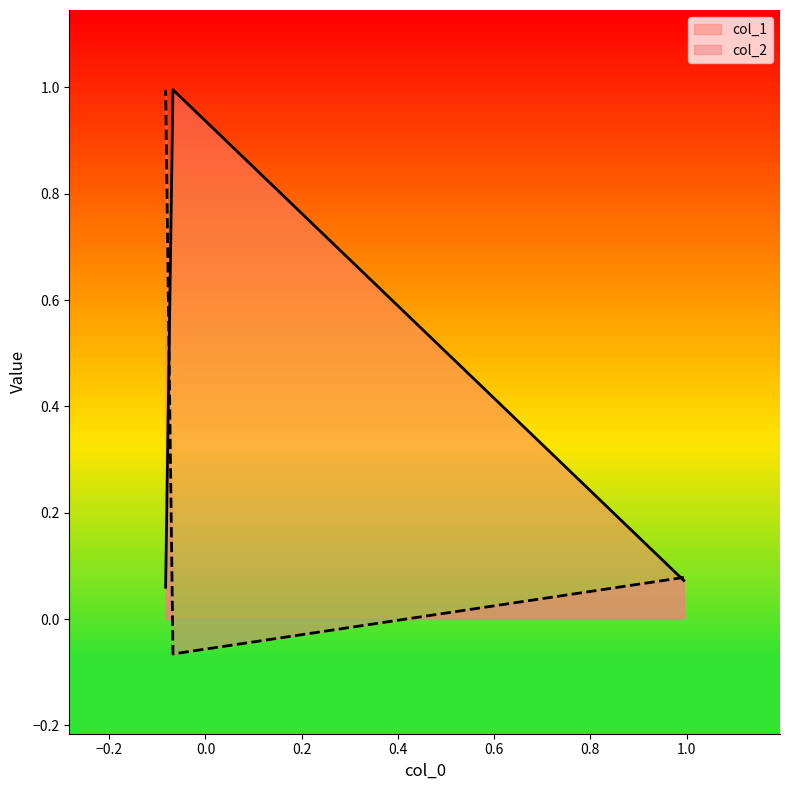

List the series in order of their overall mean, lowest first.

col_2, col_1